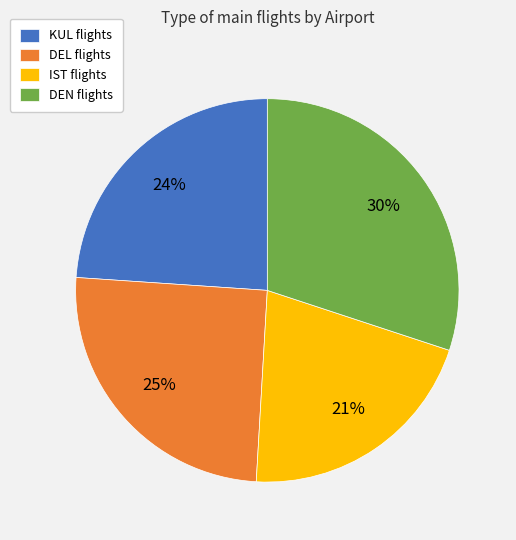

Does DEL account for over 50% of the chart?

No